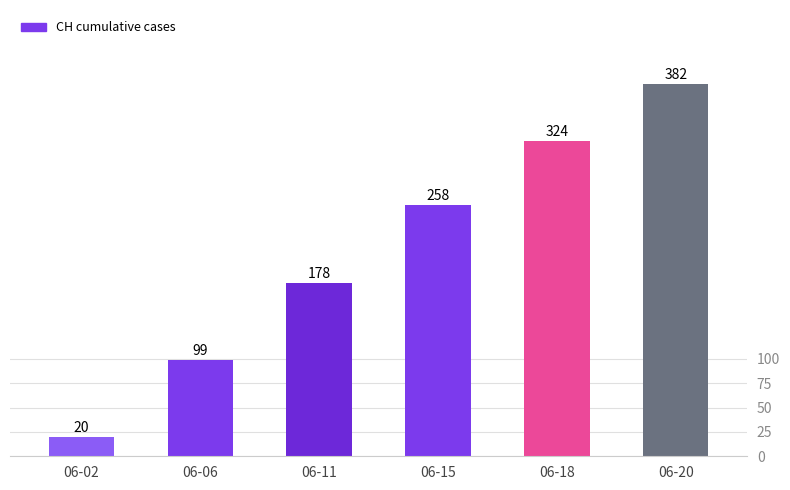

Does the chart contain stacked bars?

No